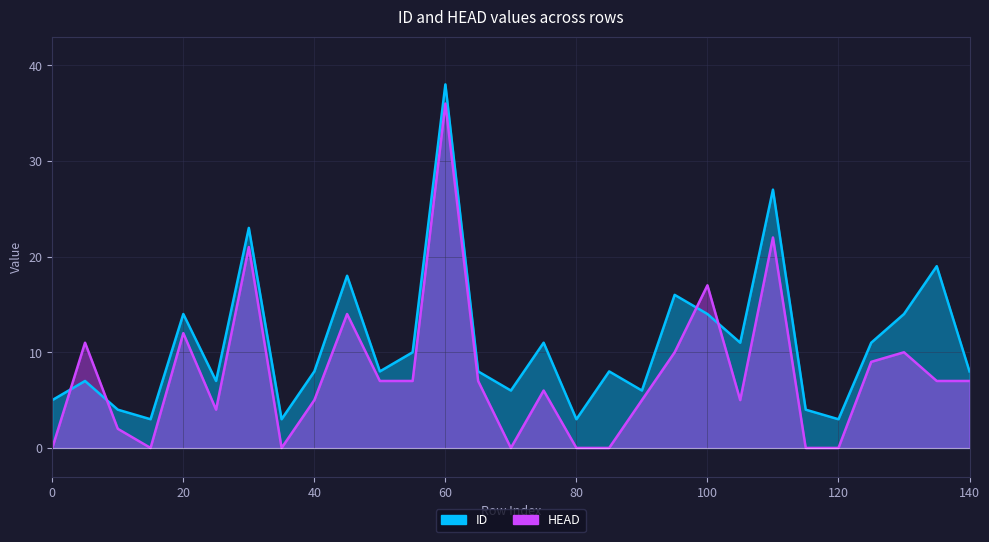

What is the maximum value for ID?

38